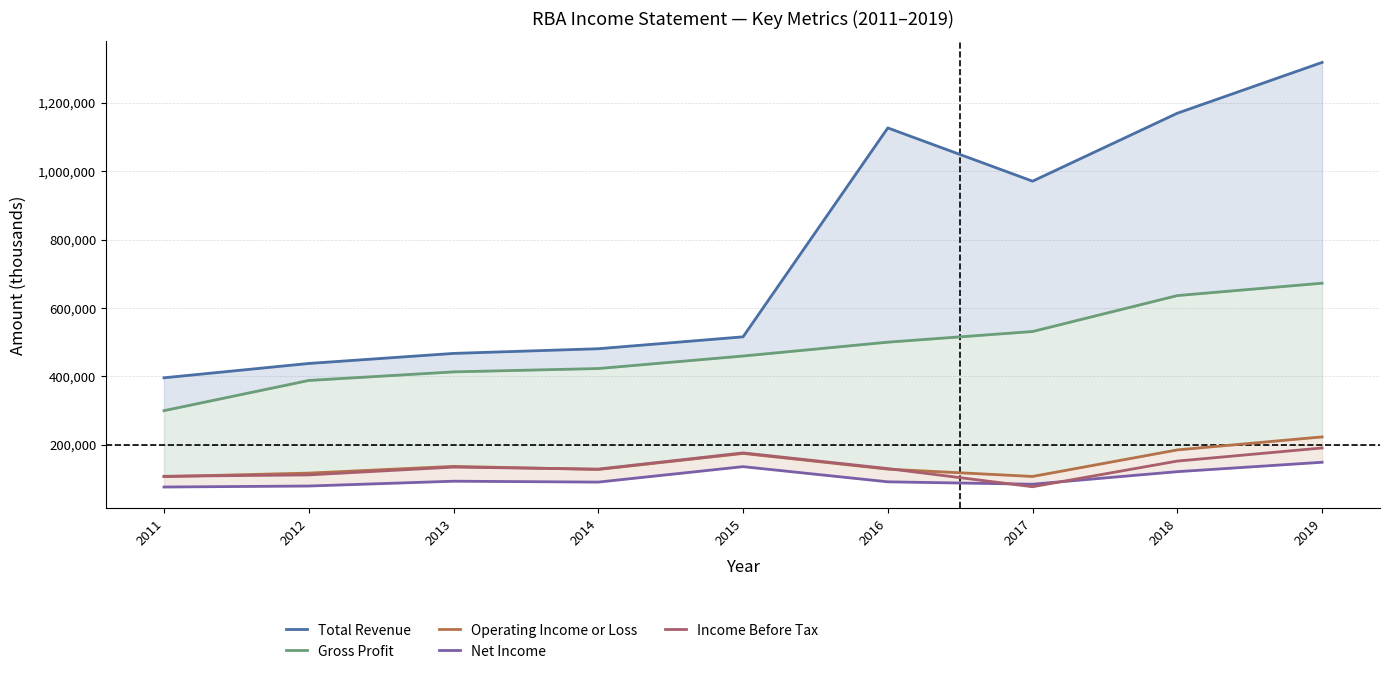

What is the total value across all series at 2018?

2265800